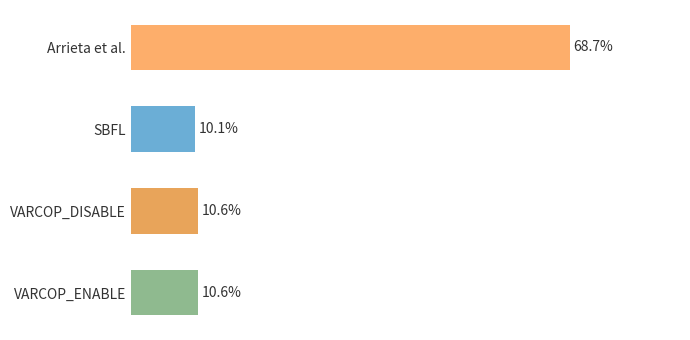

Which category has the highest value across all series?

Arrieta et al.